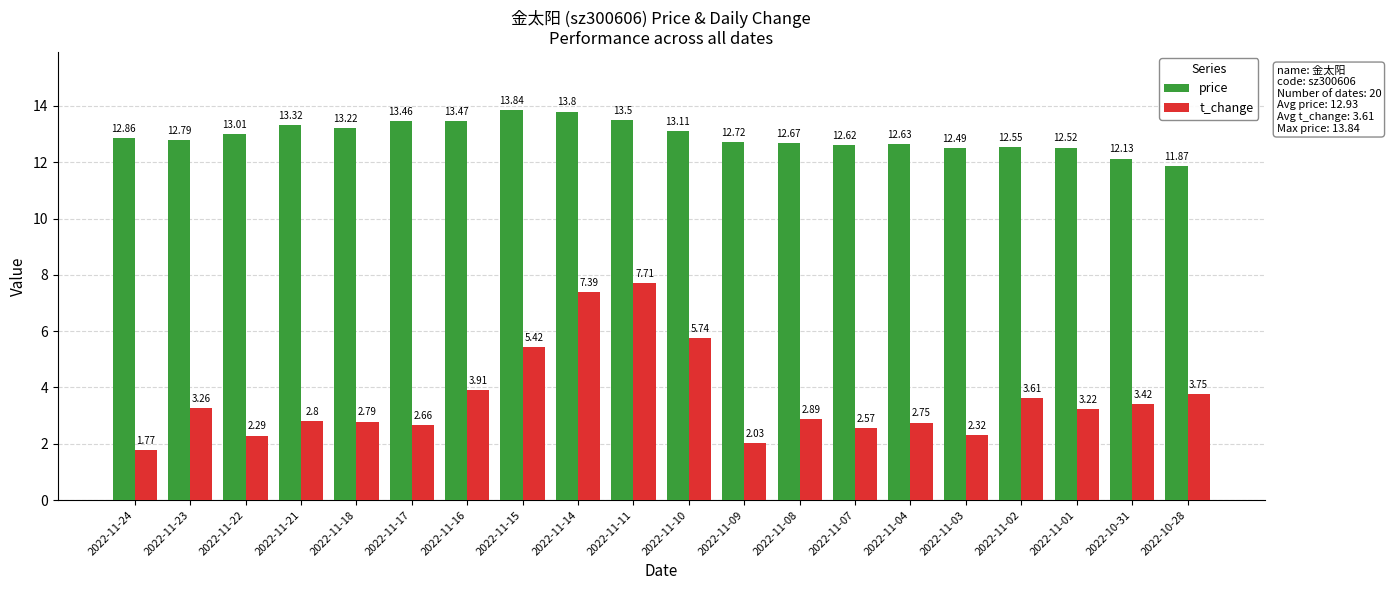

What is the sum of the t_change values at 2022-11-10 and 2022-11-08?

8.6